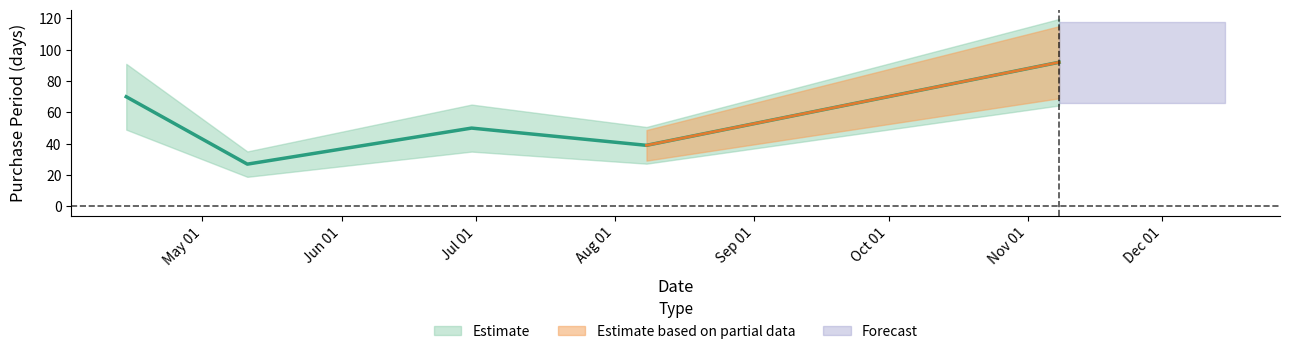

What position from the left is 2016-05-11?

2